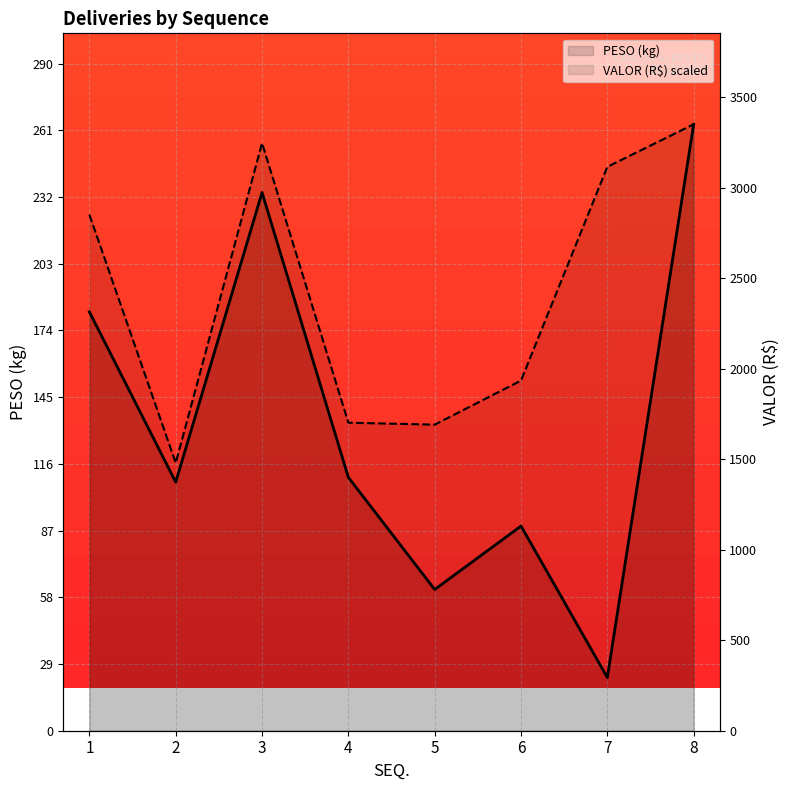

What is the value of the VALOR (R$) scaled point at the 5th from the left?

133.1